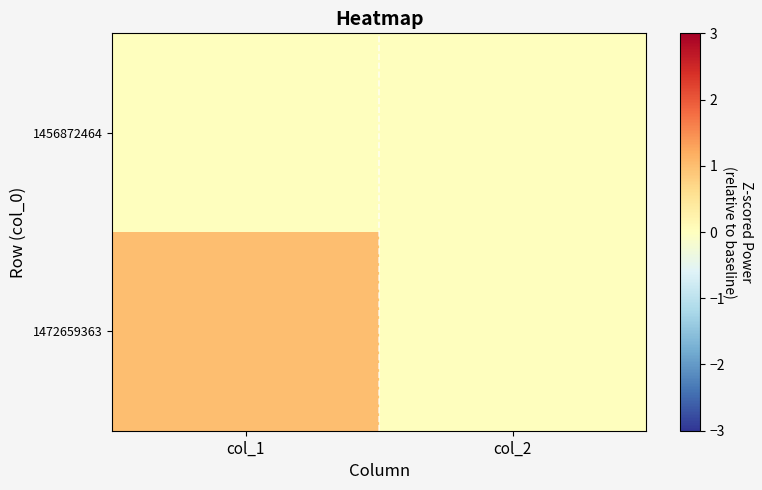

Which series changed the most between col_1 and col_2?

1472659363